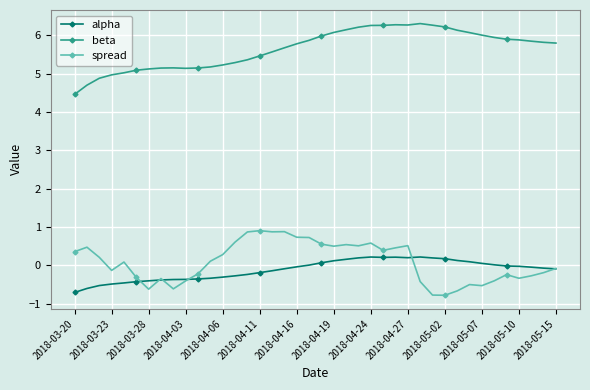

True or false: spread and beta cross at least once.

False